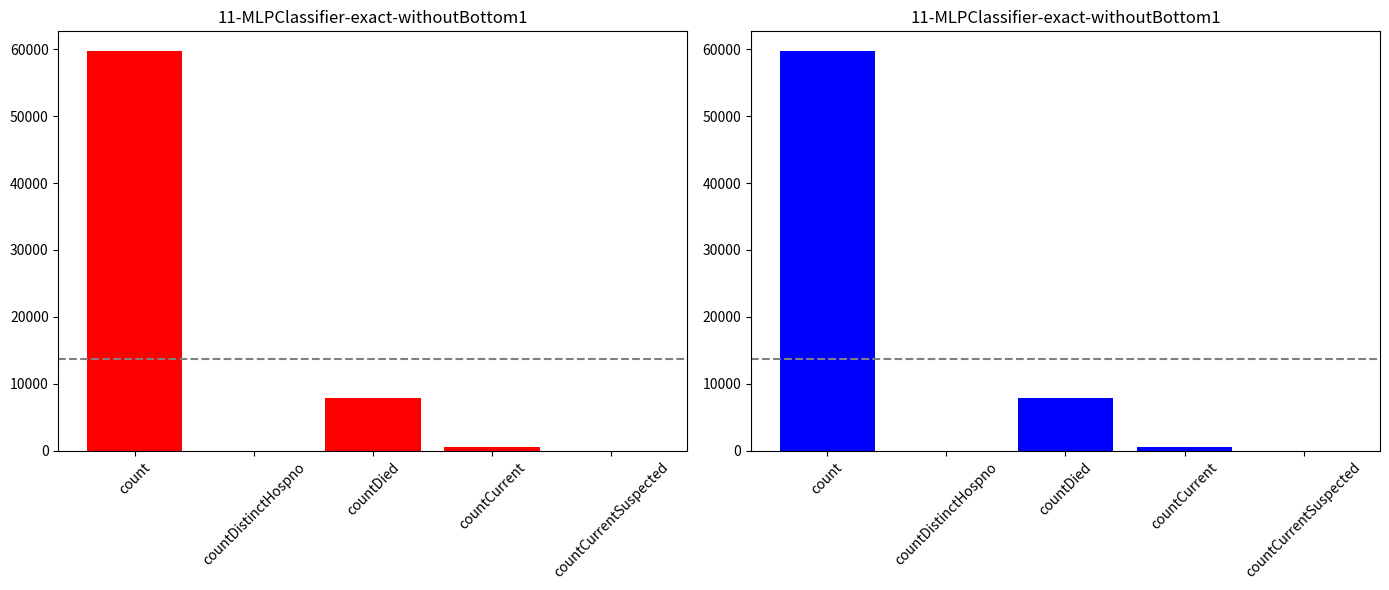

Reading left to right, extract all data points from this chart.

count=59722	countDistinctHospno=0	countDied=7891	countCurrent=514	countCurrentSuspected=0